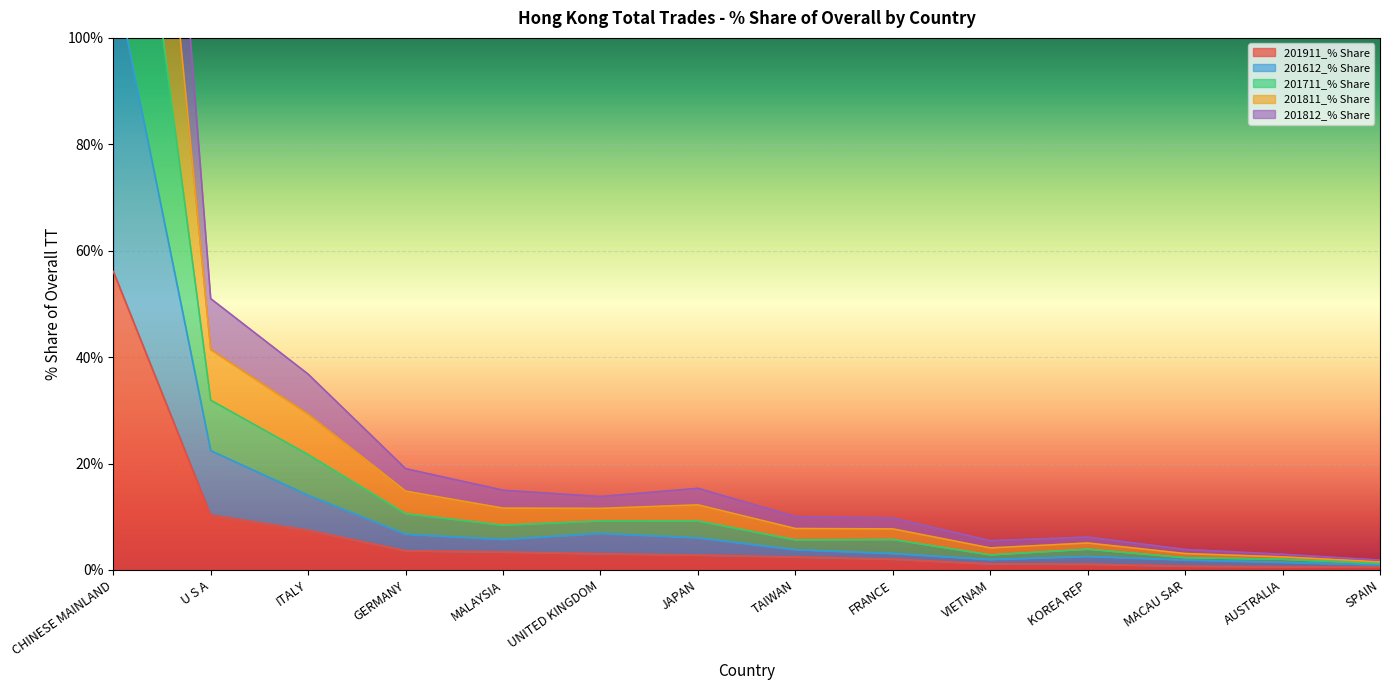

How many data points in 201911_% Share are above 2?

9